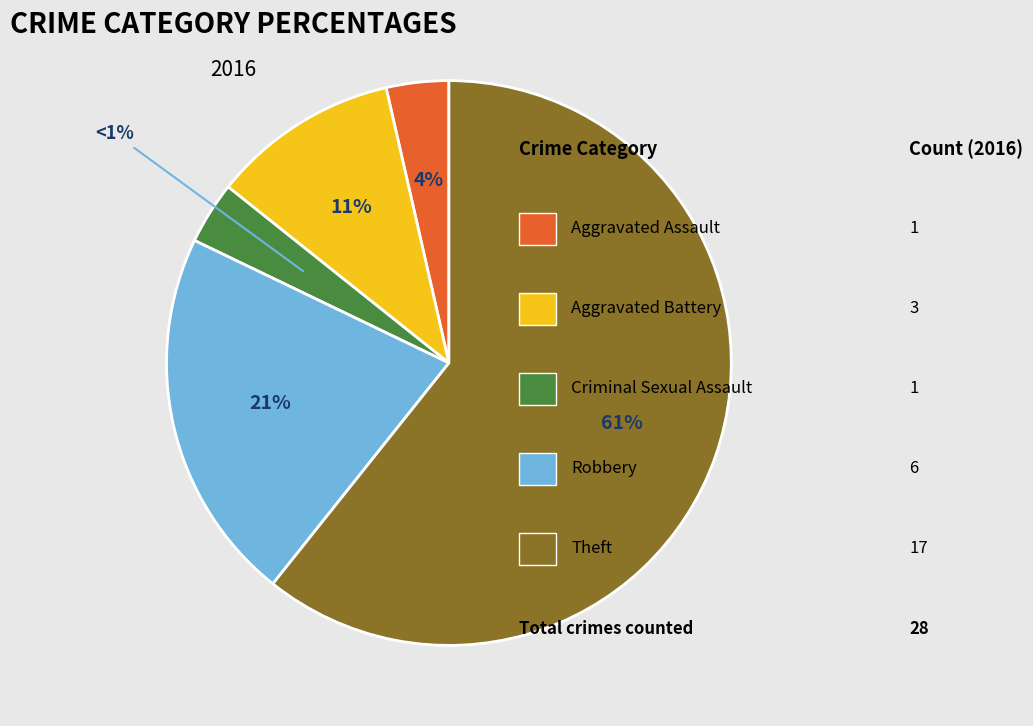

To the nearest percent, what is the difference between the Theft and Robbery slice percentages?

39%